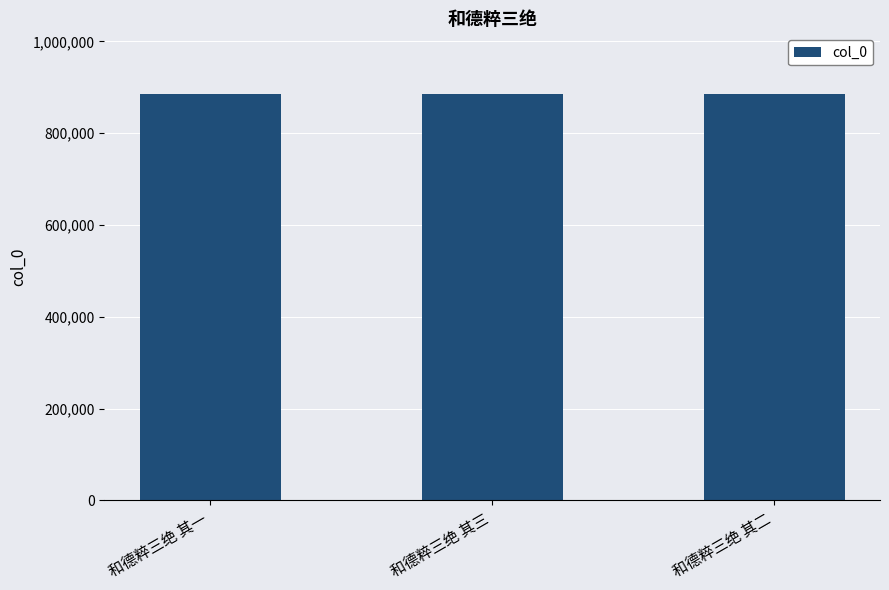

What is the ratio of the value at 和德粹三绝 其一 to the value at 和德粹三绝 其三?

1.0